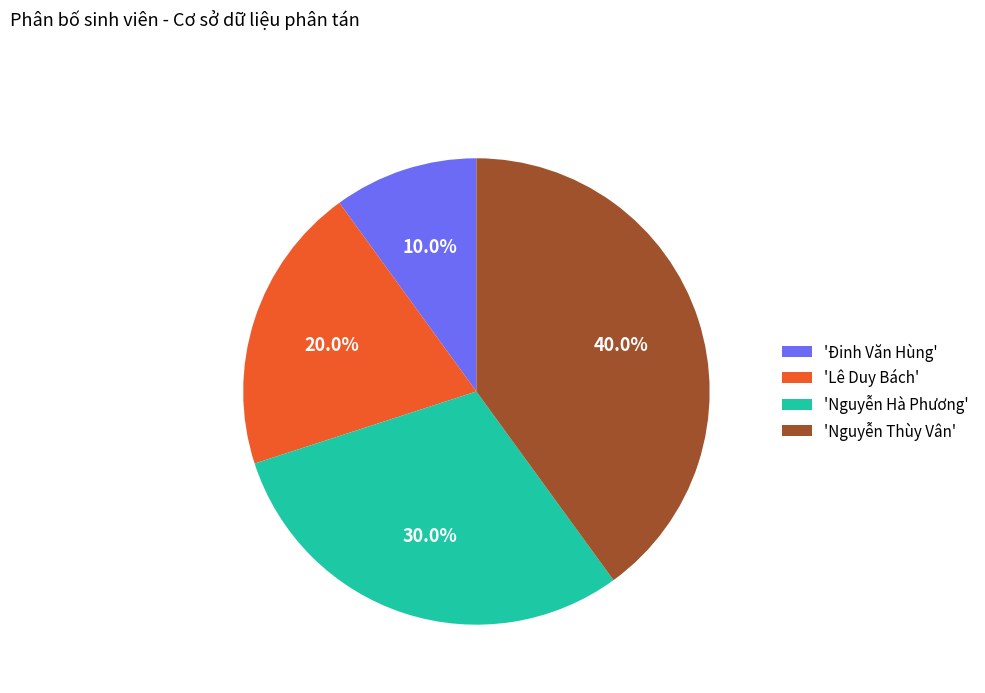

To the nearest percent, what is the difference between the largest and smallest slice percentages?

30%